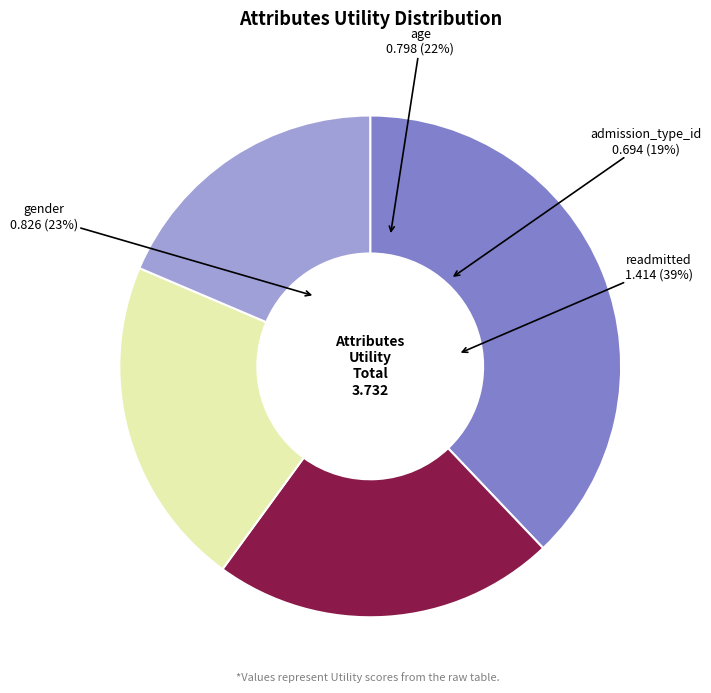

To the nearest percent, what is the combined percentage of readmitted and admission_type_id?

56%